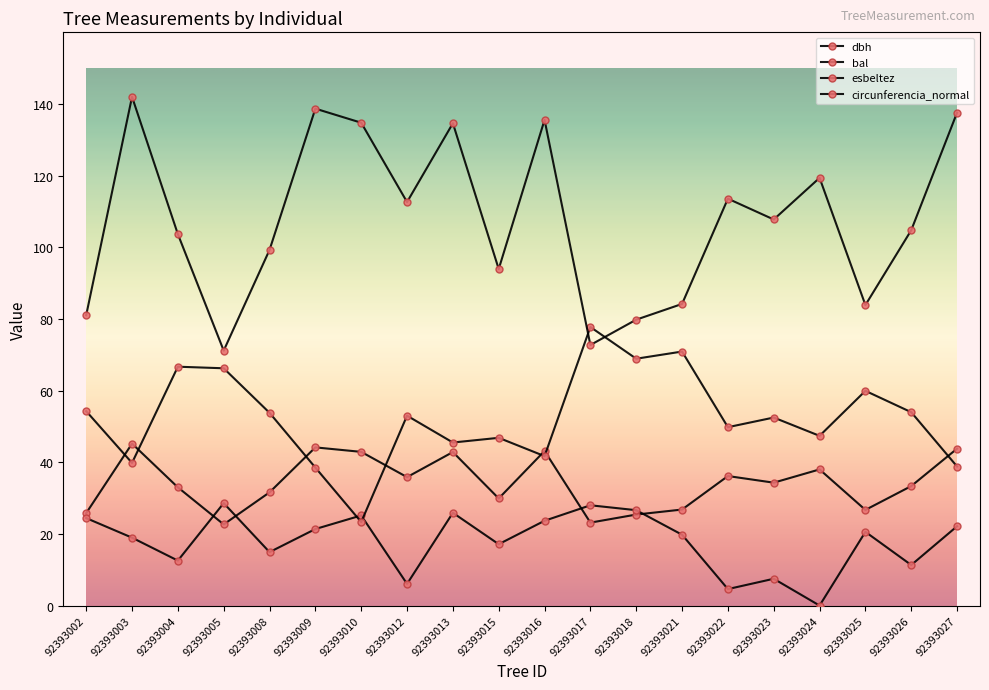

In circunferencia_normal, how many points are lower than both neighbors (excluding endpoints)?

6